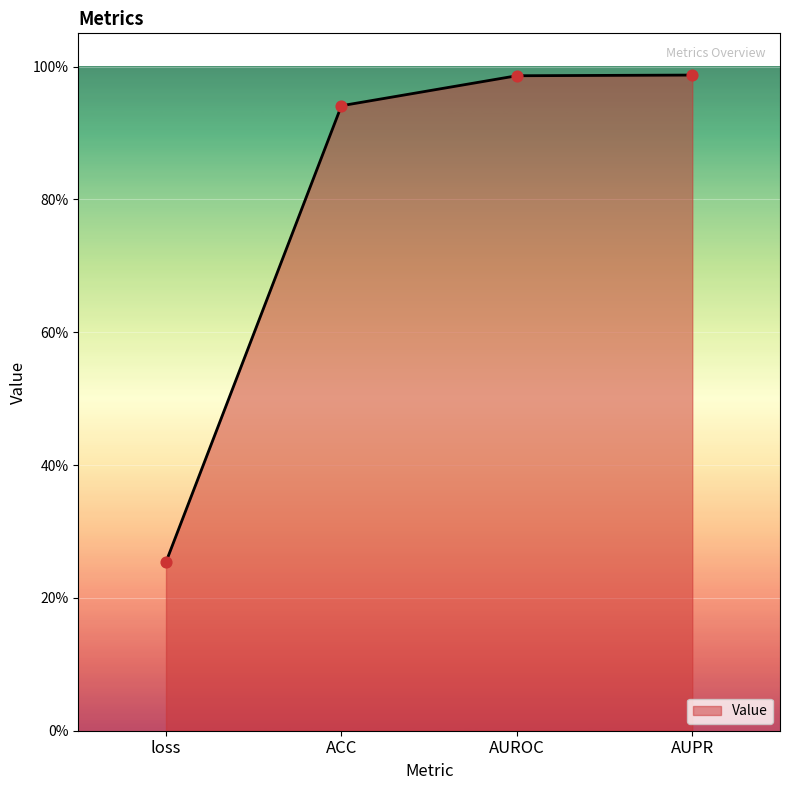

Which has a higher value, AUROC or loss?

AUROC